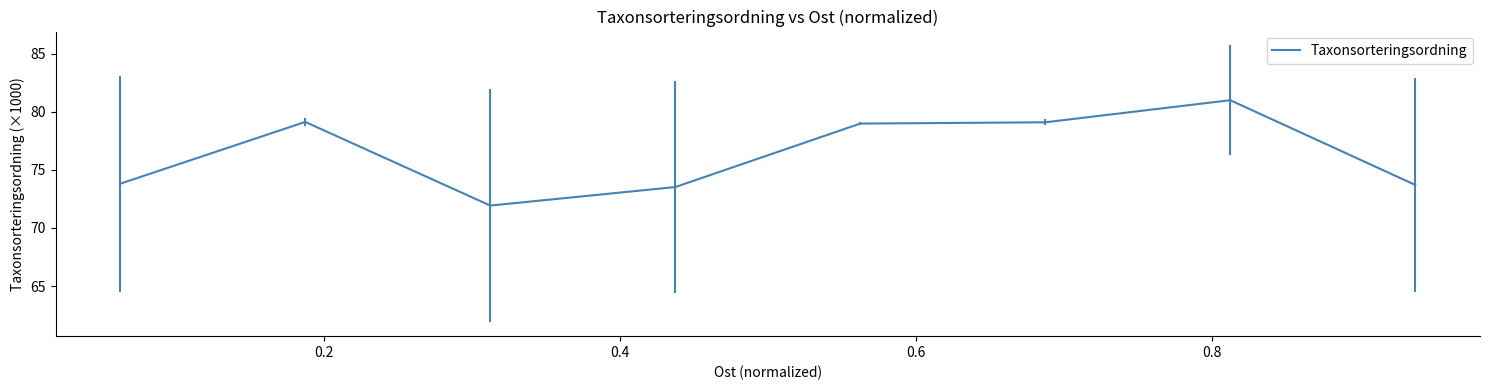

True or false: the data has more than 1 interior local peaks.

True